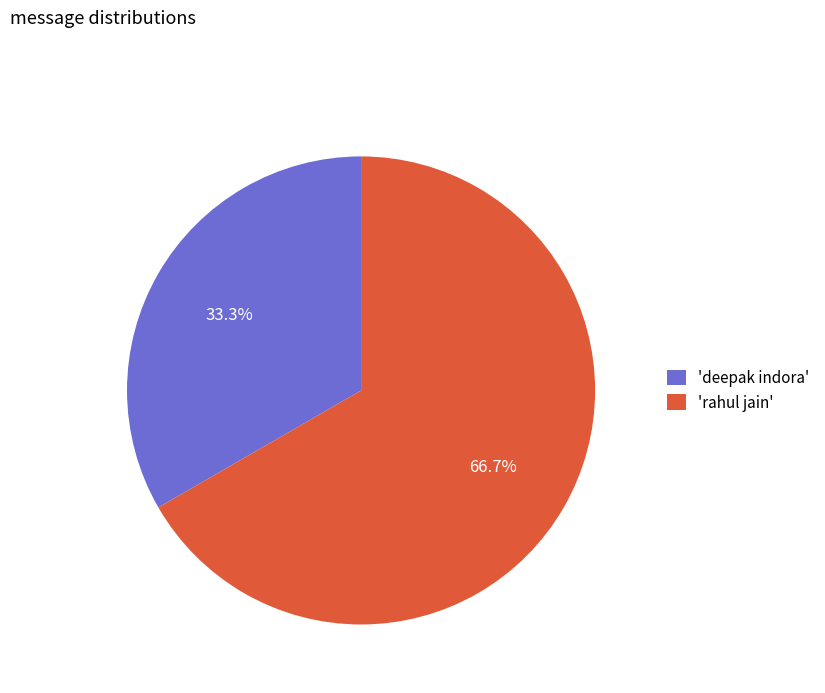

What is the ratio of the value at 'rahul jain' to the value at 'deepak indora'?

2.0